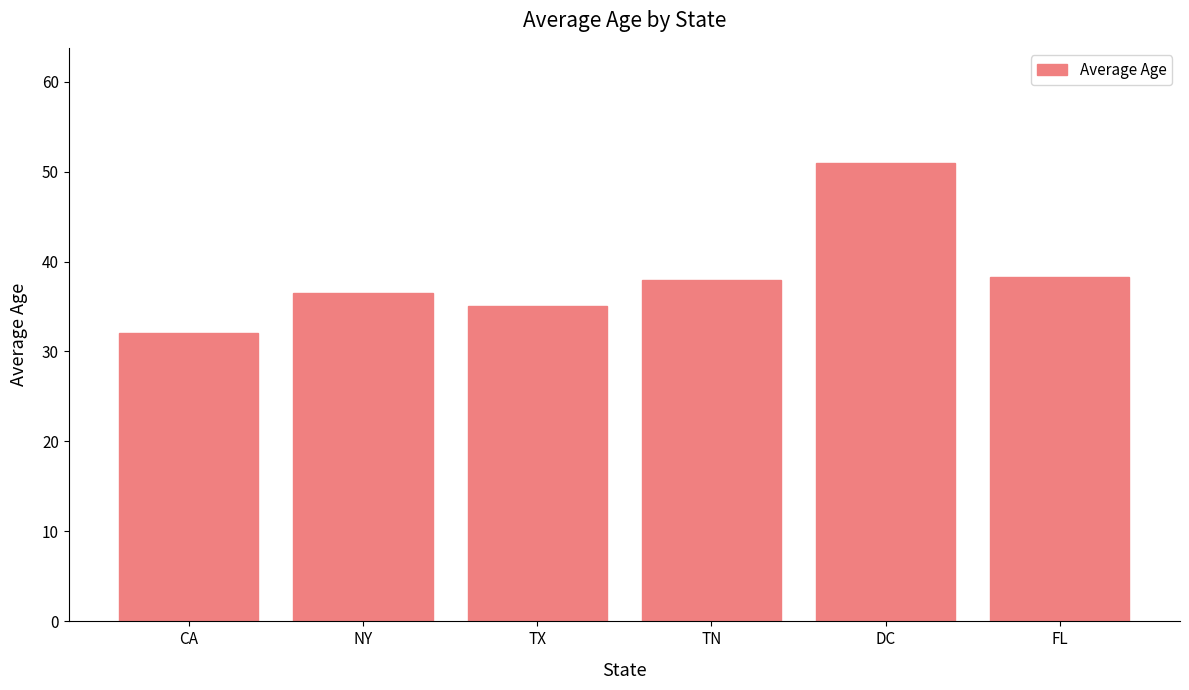

What is the value of the 5th bar from the left?

51.0